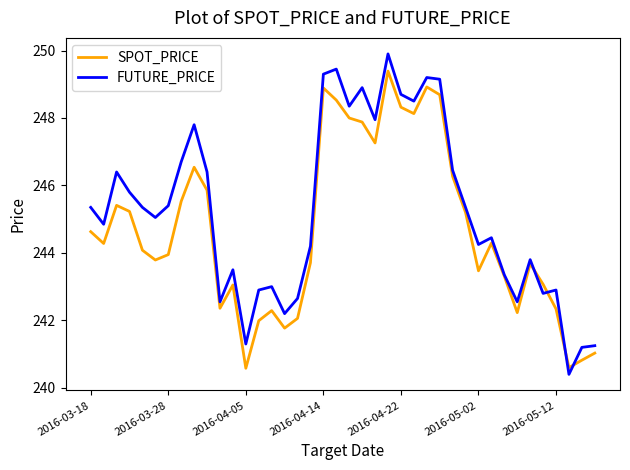

Rank the series by their maximum value, from lowest to highest.

SPOT_PRICE, FUTURE_PRICE